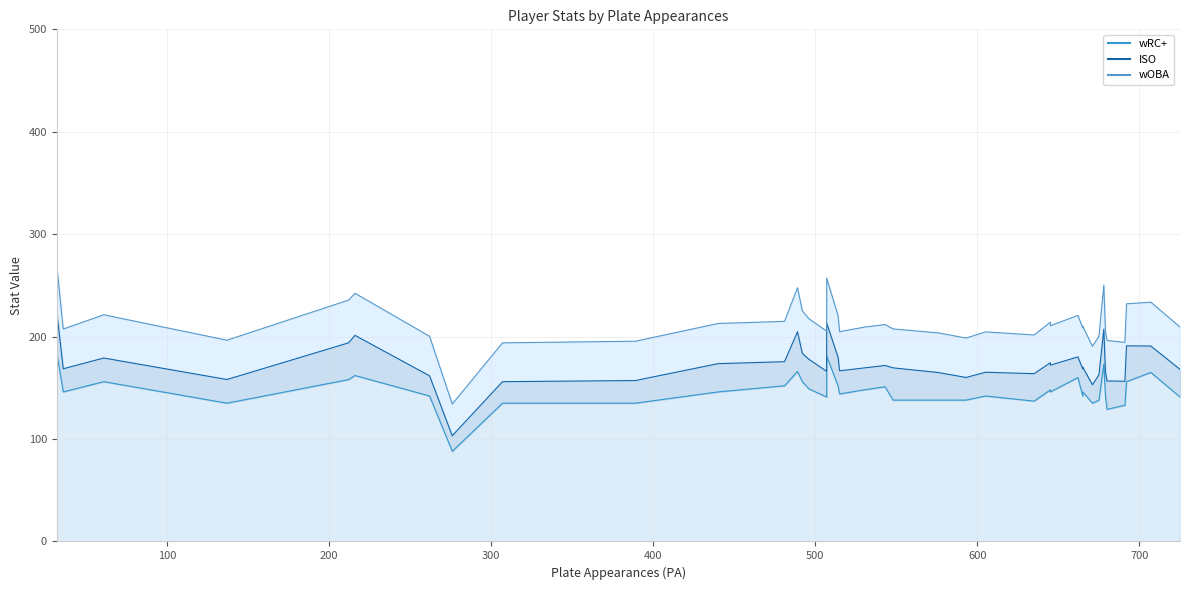

Is it true that wRC+ equals 58.2 at Christian Villanueva?

False